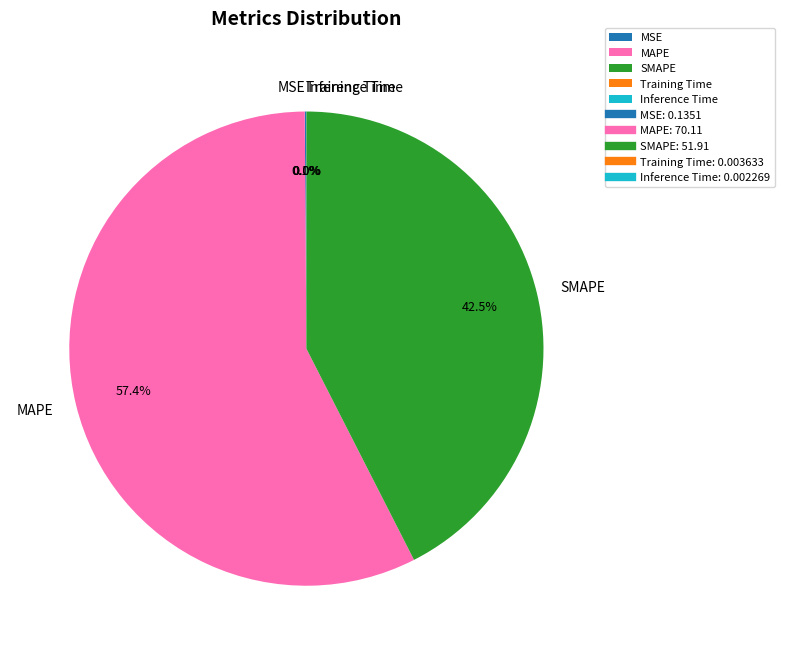

Is the sum of MAPE and SMAPE greater than half?

Yes